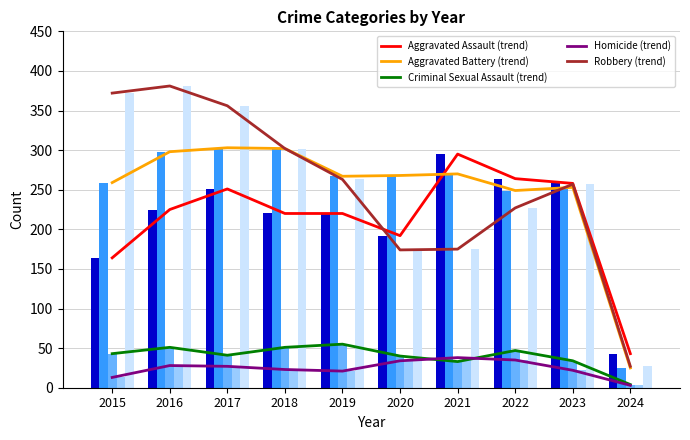

Where is Robbery nearest to the value 204?

2022